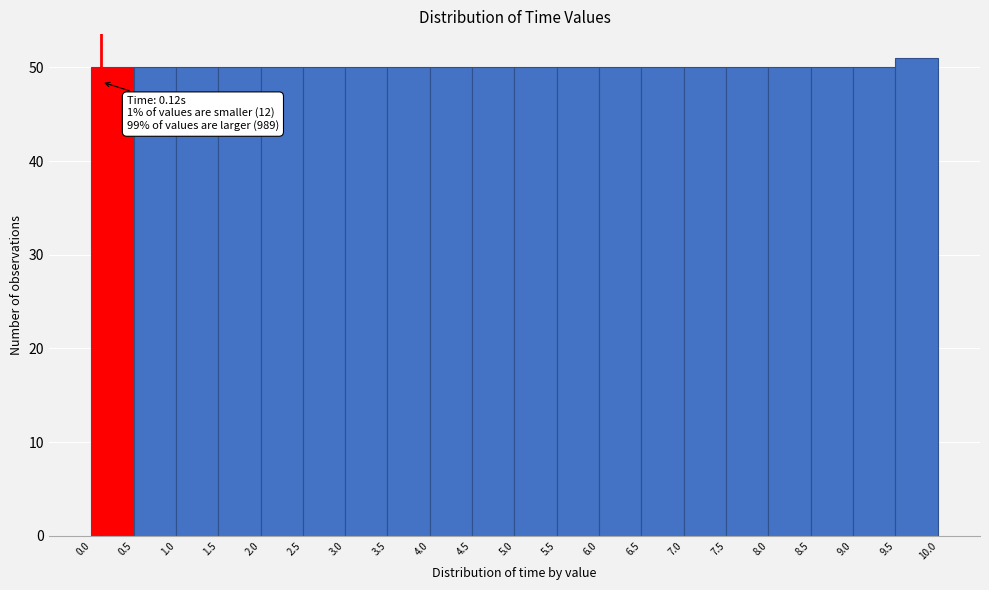

Over which range of the x-axis is the bar tallest?

9.5 to 10.0